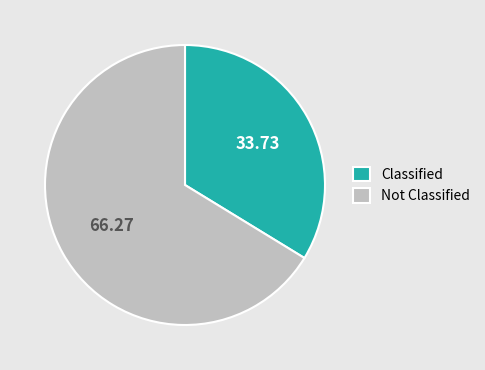

Rank the categories by value from highest to lowest.

Not Classified, Classified